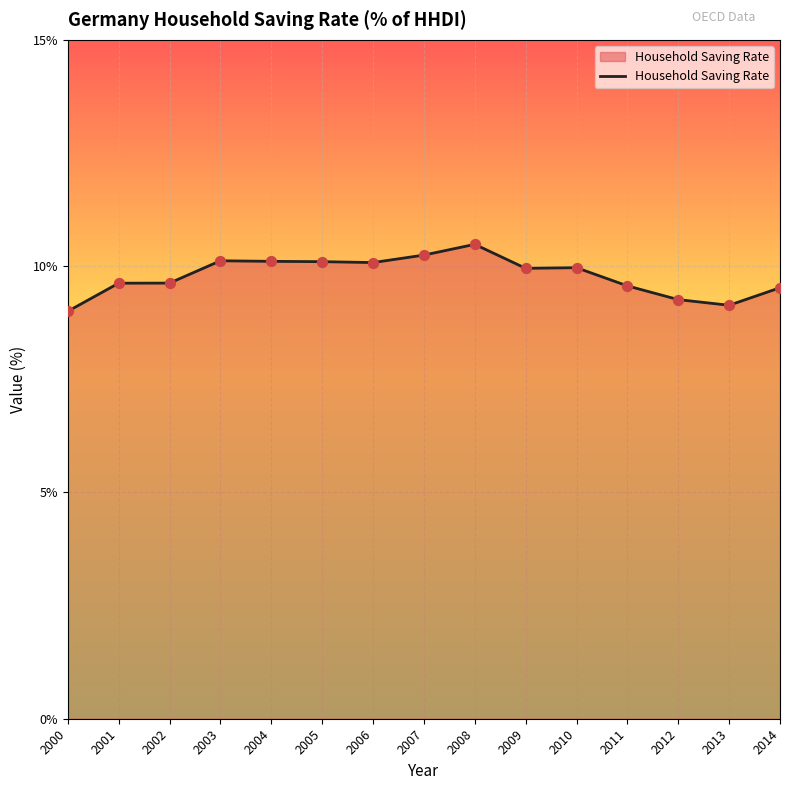

What is the change in value from 2009 to 2012?

-0.7